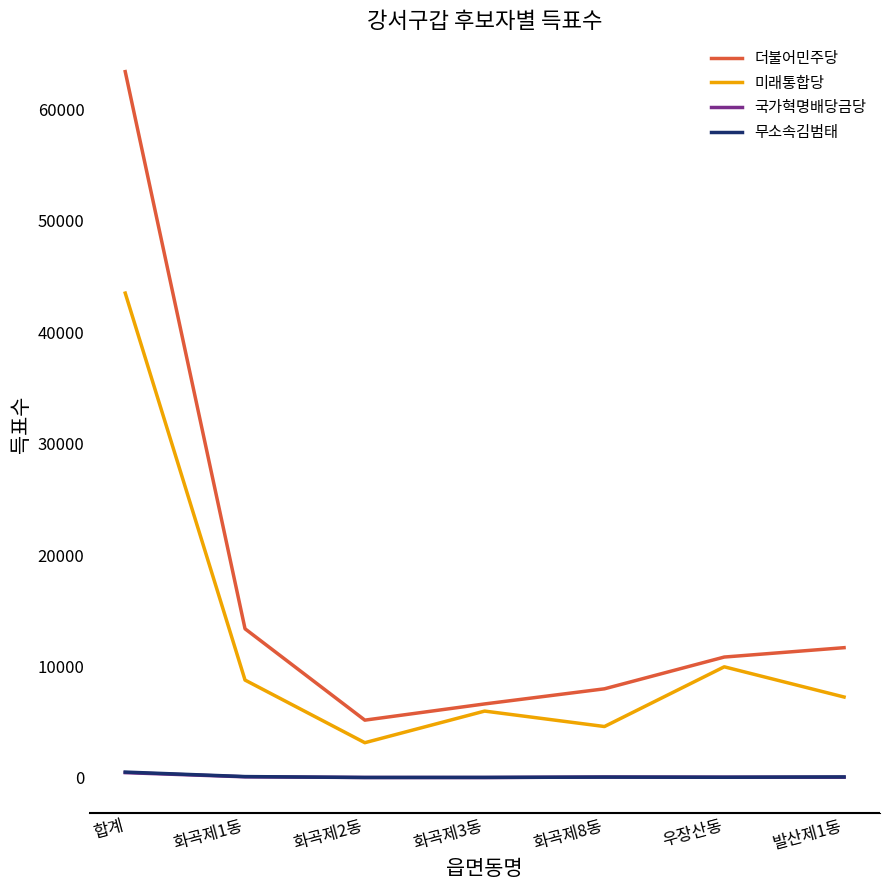

Which series has the widest spread of values?

더불어민주당